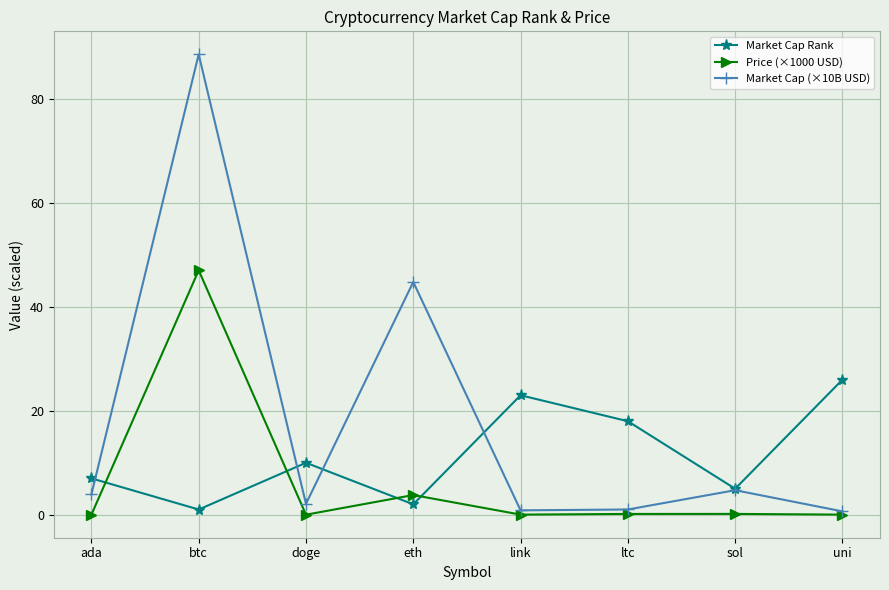

How many lines are shown in the chart?

3